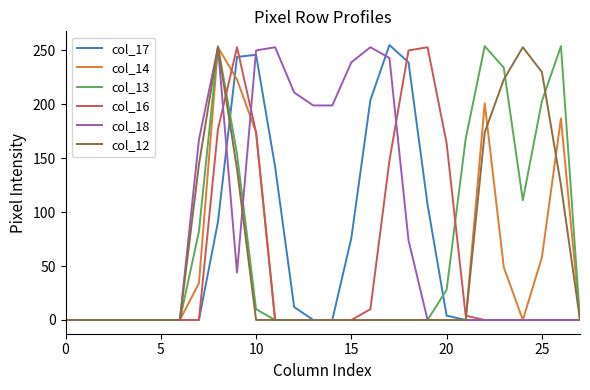

Which series has the largest total across all categories?

col_18